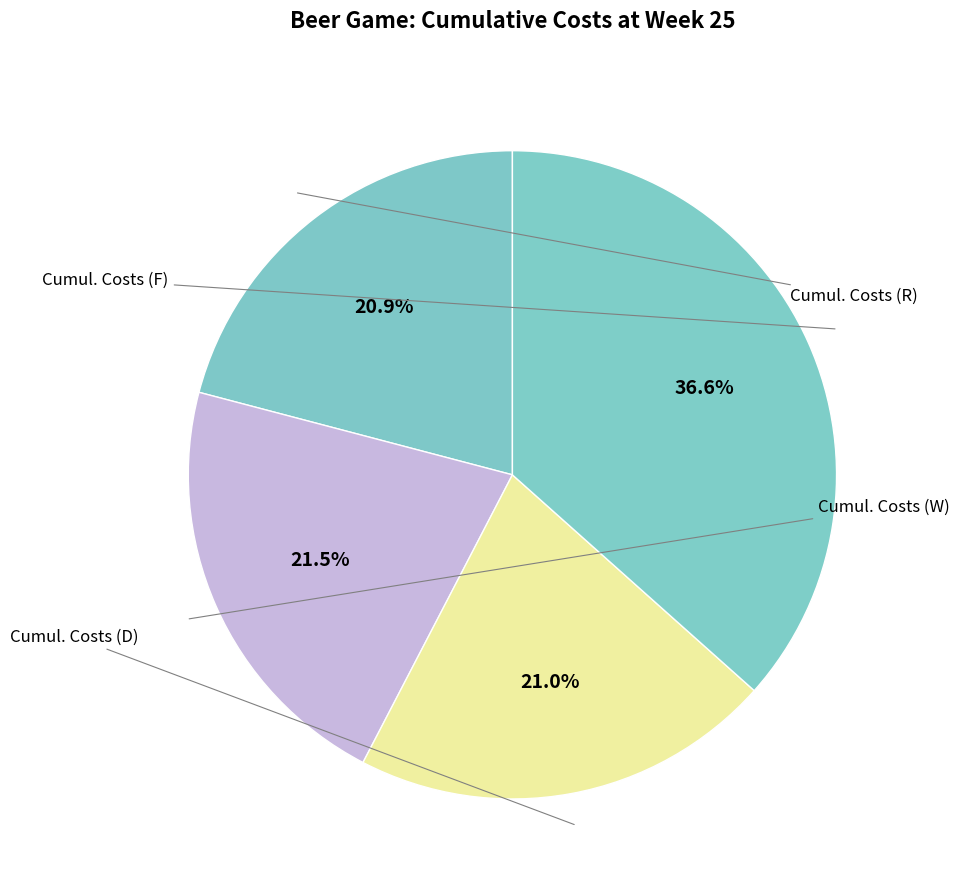

Count the number of slices in the pie.

4